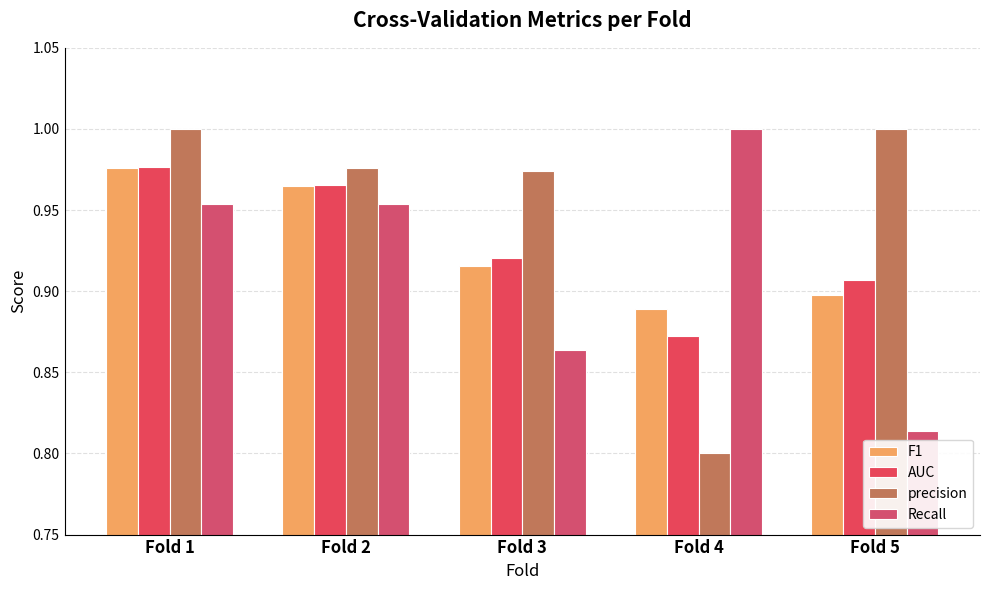

At Fold 3, list the series in order from largest to smallest.

precision, AUC, F1, Recall